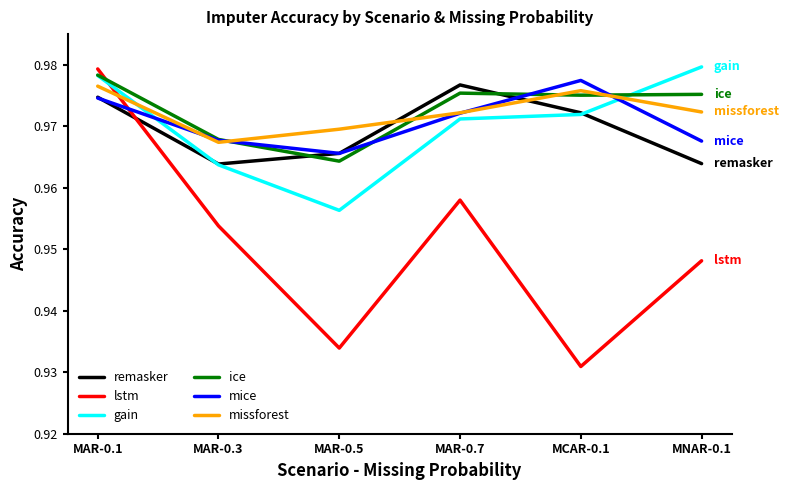

What are all the series names shown in the legend?

remasker, lstm, gain, ice, mice, missforest